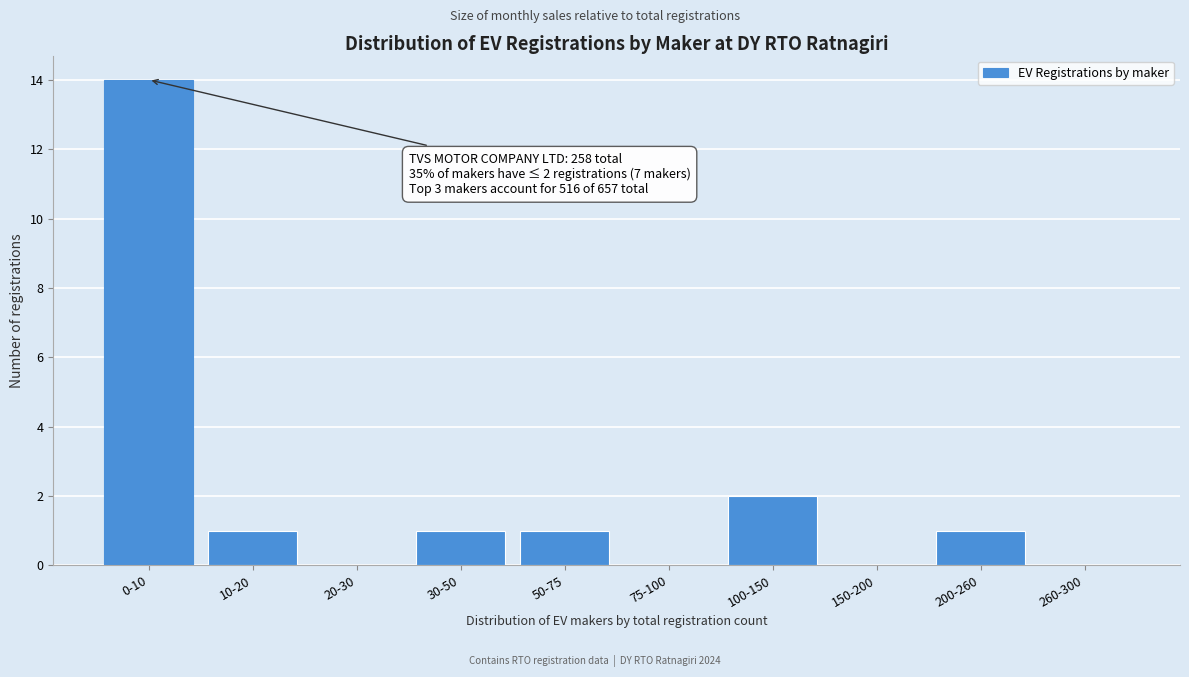

Reading left to right, what are all the values shown in this chart?

0-10=14	10-20=1	20-30=0	30-50=1	50-75=1	75-100=0	100-150=2	150-200=0	200-260=1	260-300=0